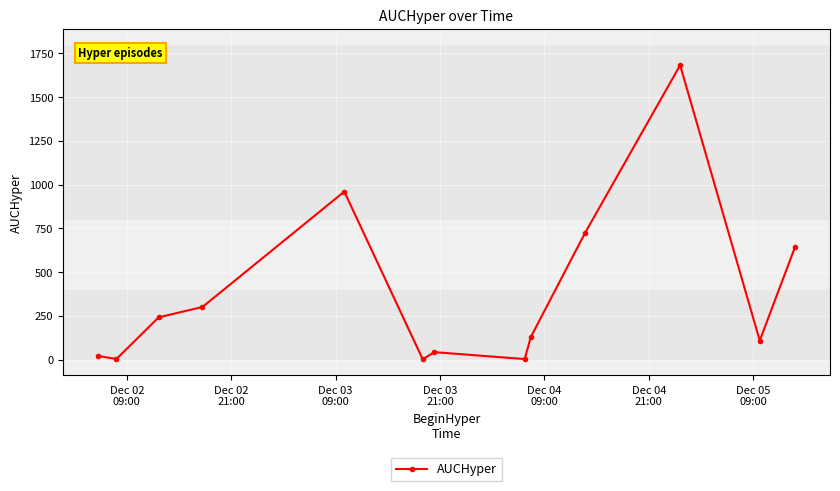

What is the value of the 5th point from the left?

960.5